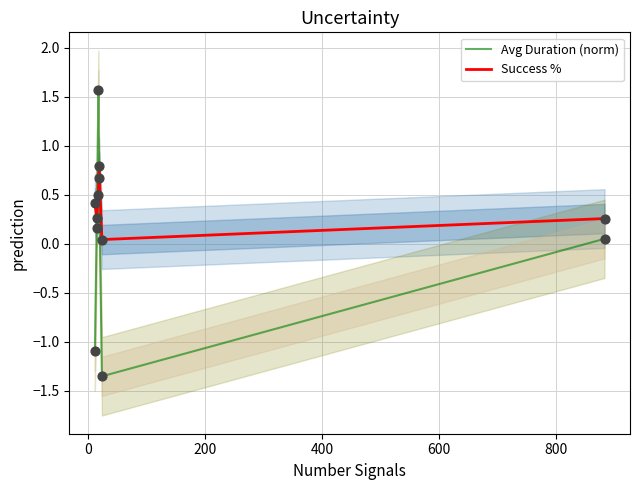

At how many categories does at least one series exceed 0?

6